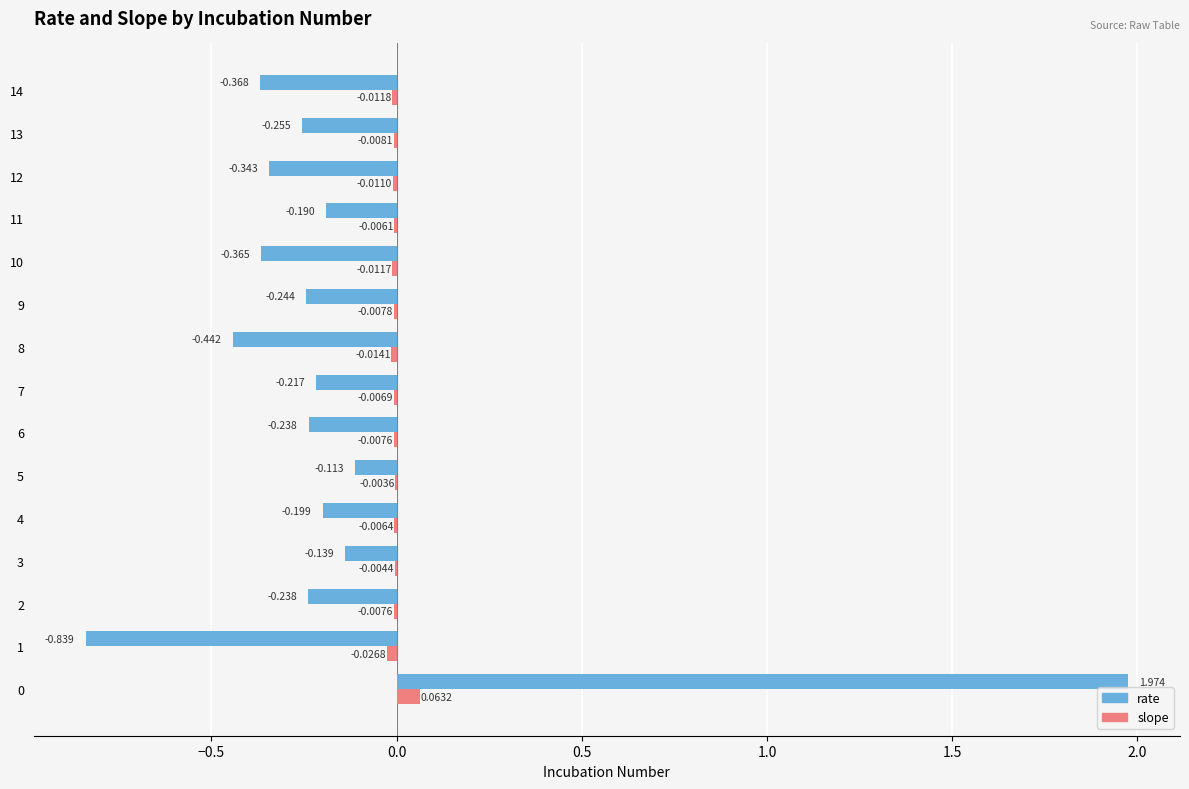

What are all the series names shown in the legend?

rate, slope